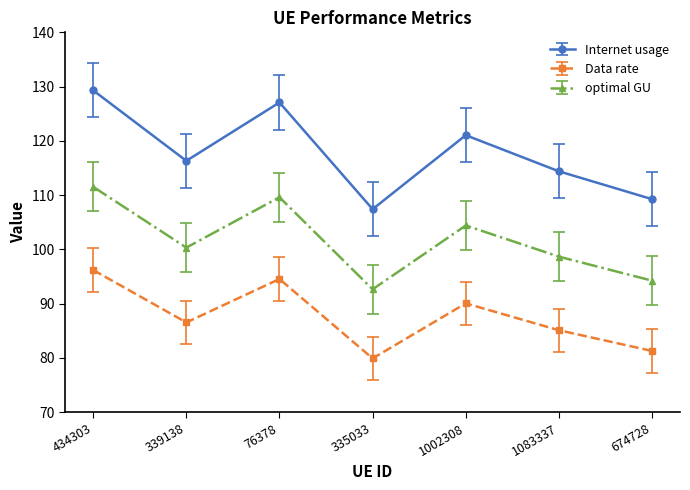

How many data points in Internet usage are above 116?

4